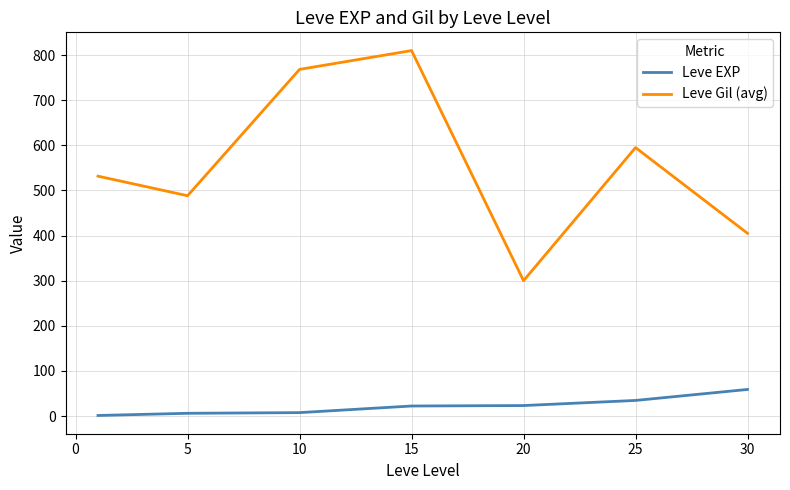

Which series has the largest total across all categories?

Leve Gil (avg)